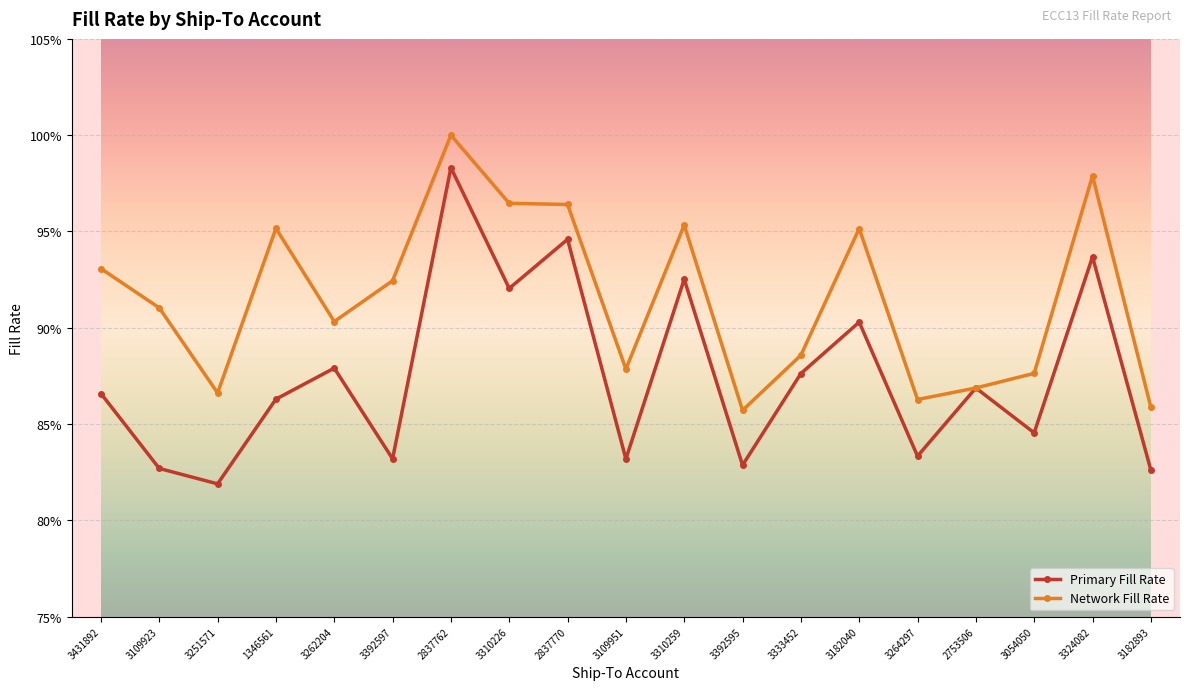

True or false: Primary Fill Rate and Network Fill Rate intersect in this chart.

False